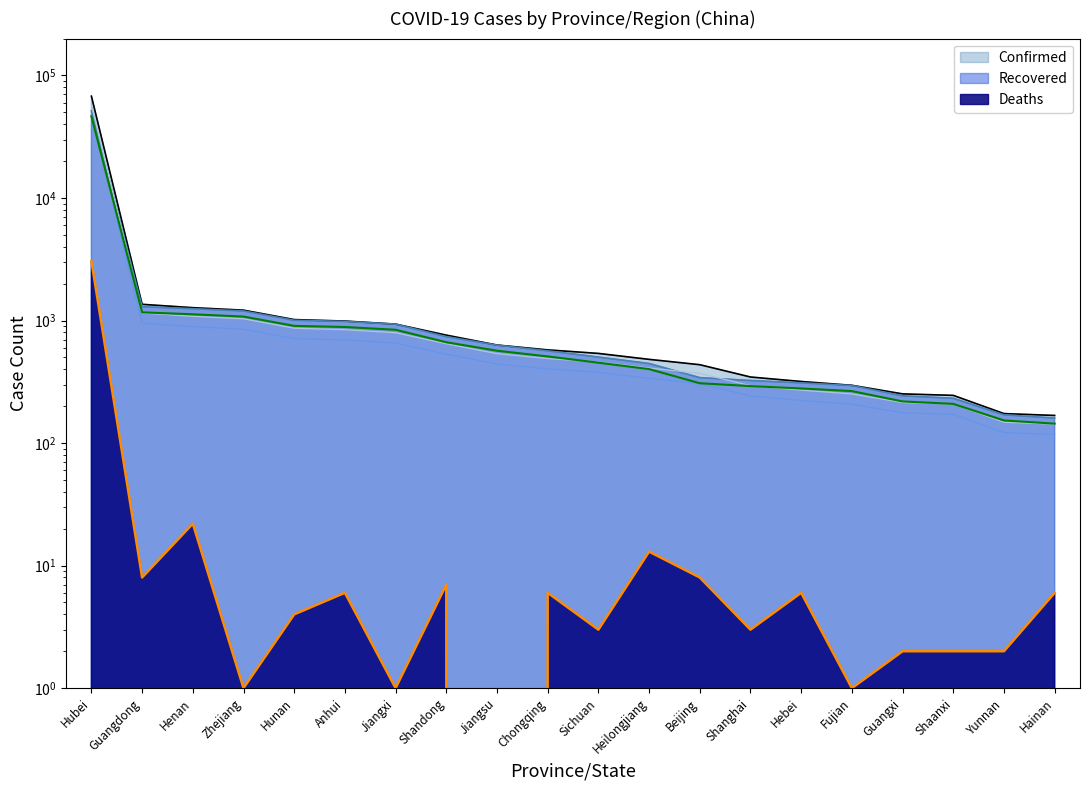

How many data points in Recovered are above 566?

9